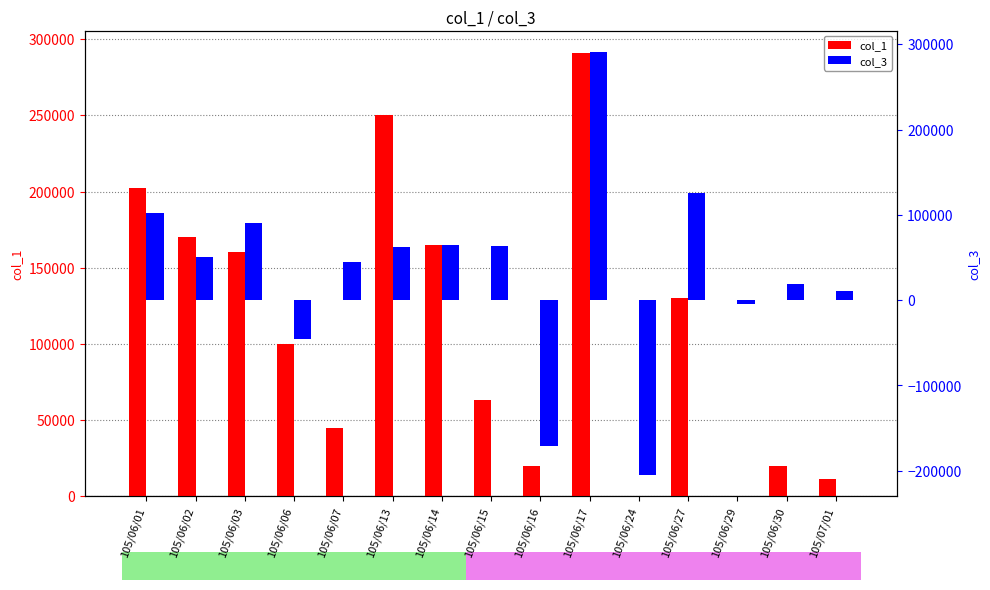

Which category has the highest value across all series?

105/06/17